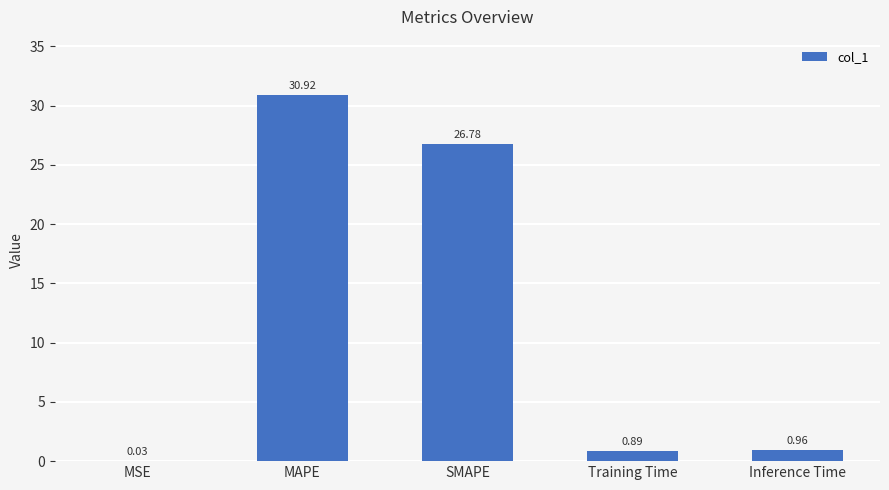

What is the sum of the values at Training Time and MAPE?

31.8